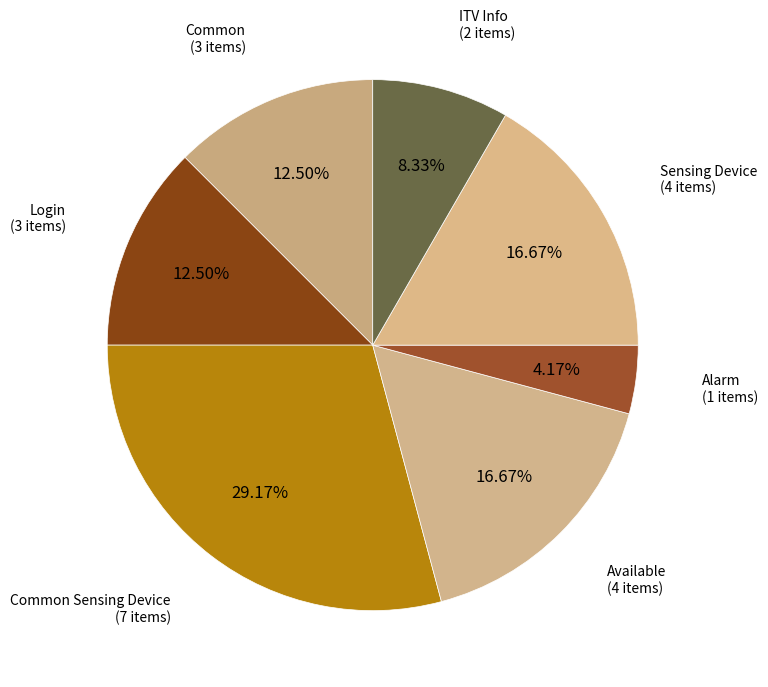

Count the number of slices in the pie.

7